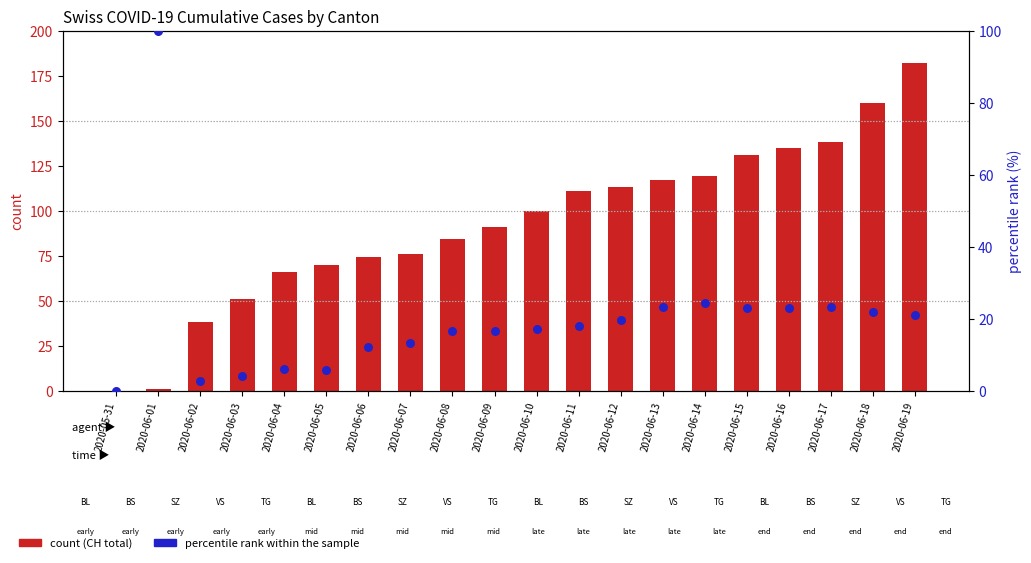

Which series reaches the maximum Y coordinate?

count (CH)